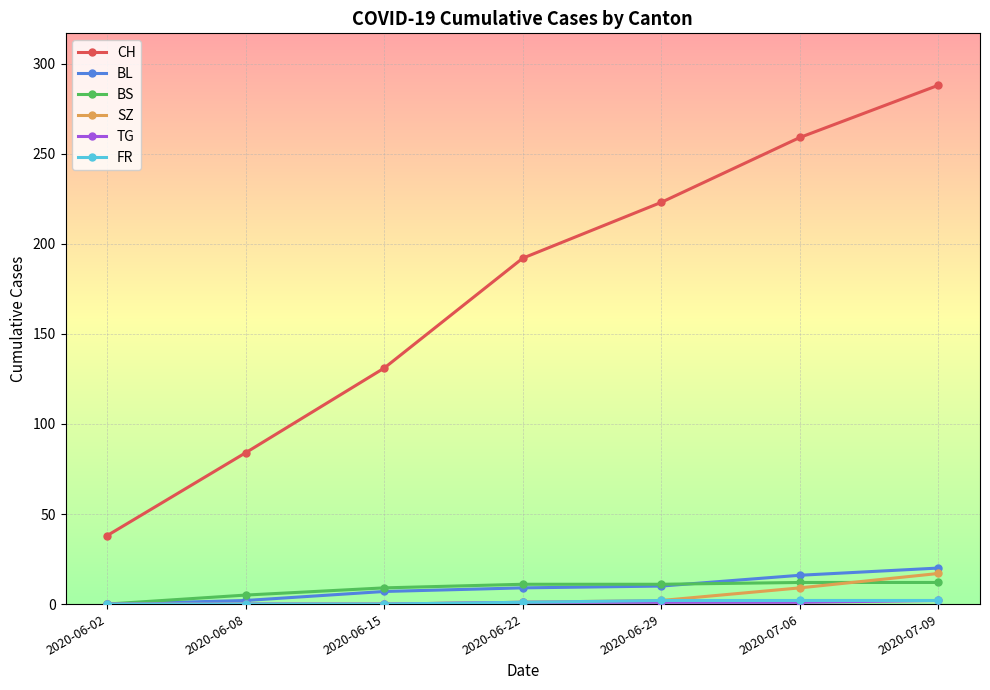

How many values in the BL series are below 9?

3